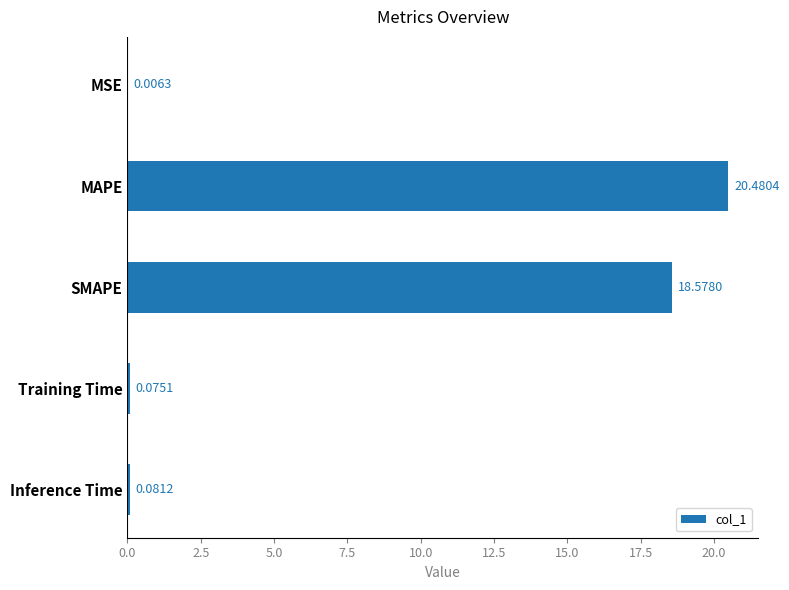

Which label corresponds to the largest value in the chart?

MAPE